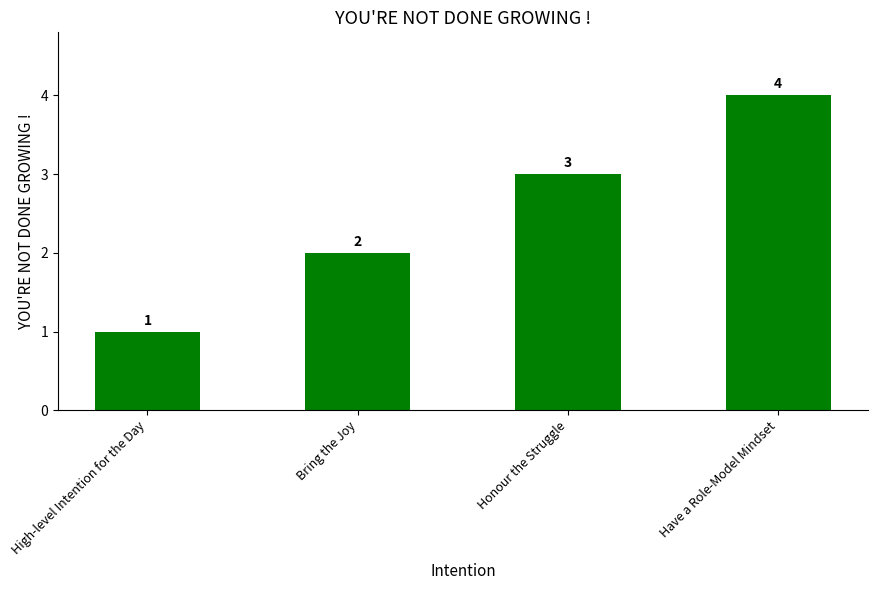

What value does the data have at High-level Intention for the Day?

1